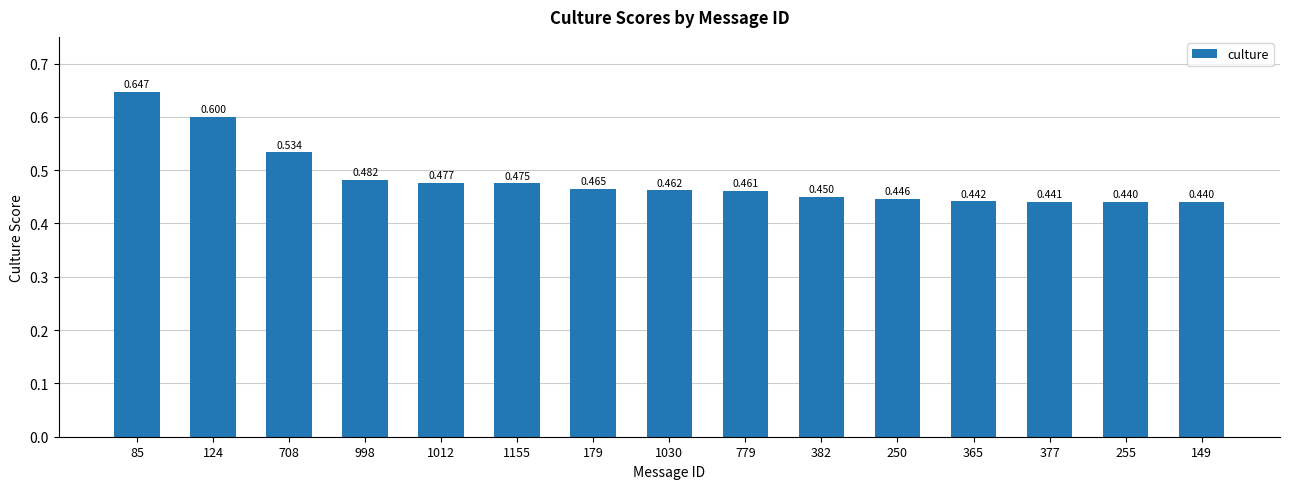

What is the change in value from 708 to 779?

-0.1